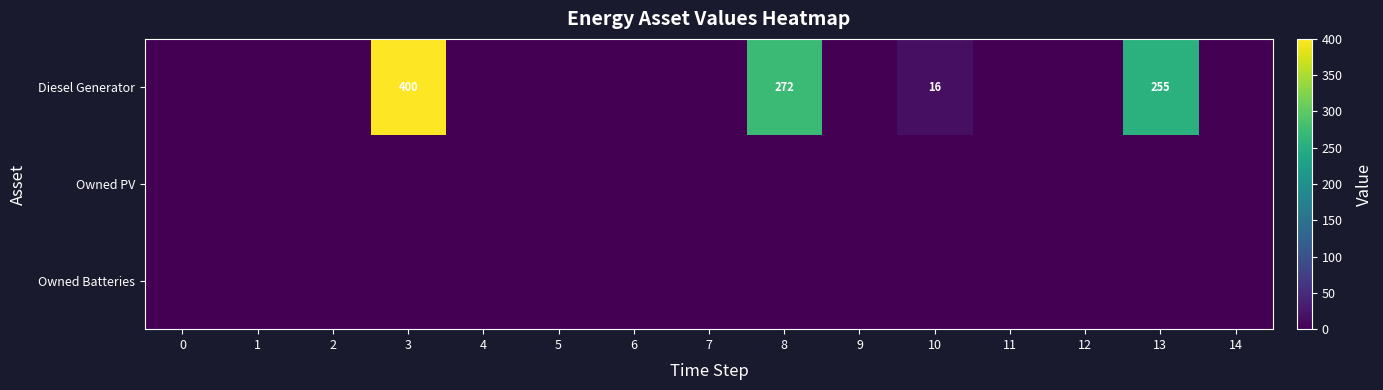

How many categories are shown in the chart?

15